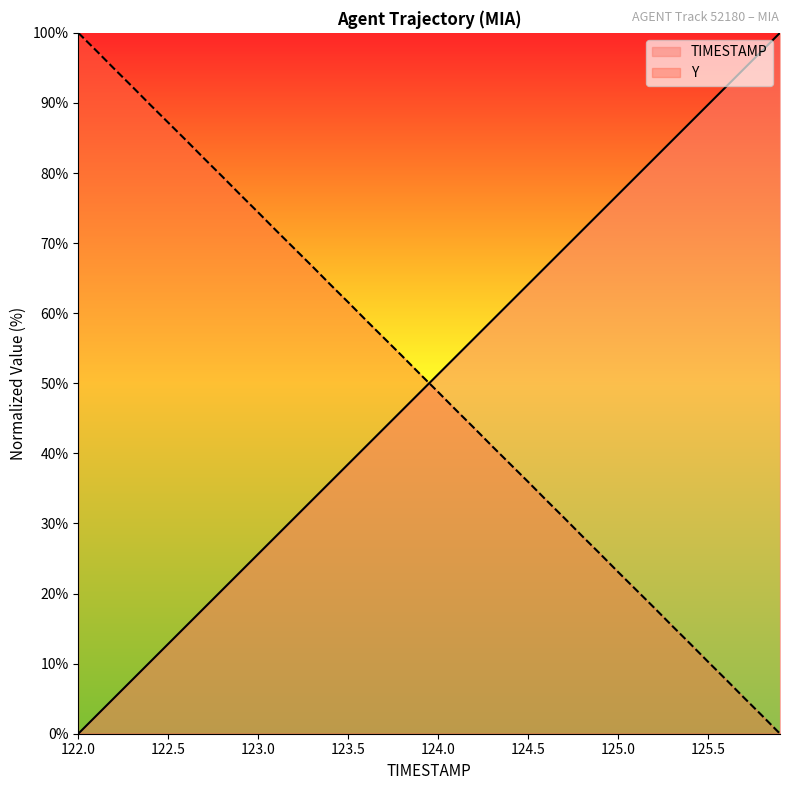

Between 123.5 and 124.8, which series saw the biggest shift?

Y